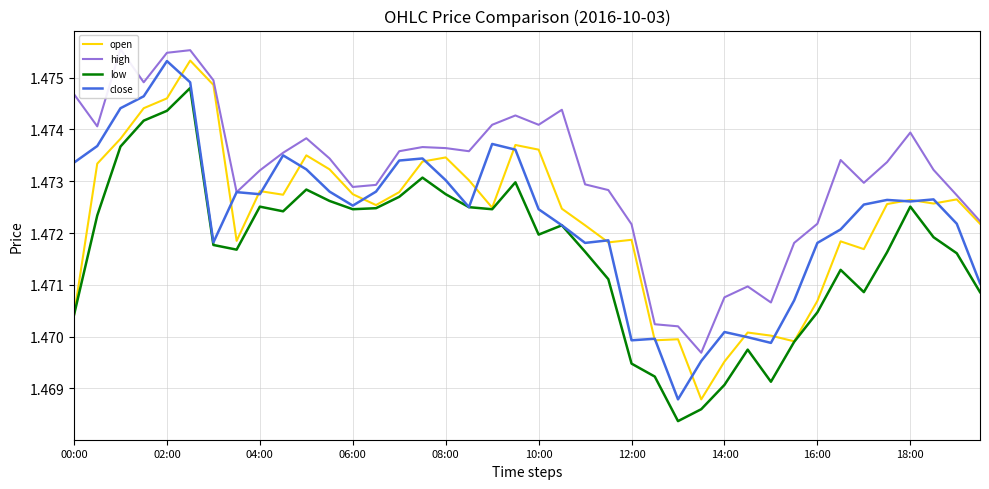

Is it true that open equals 2.3 at 08:00?

False